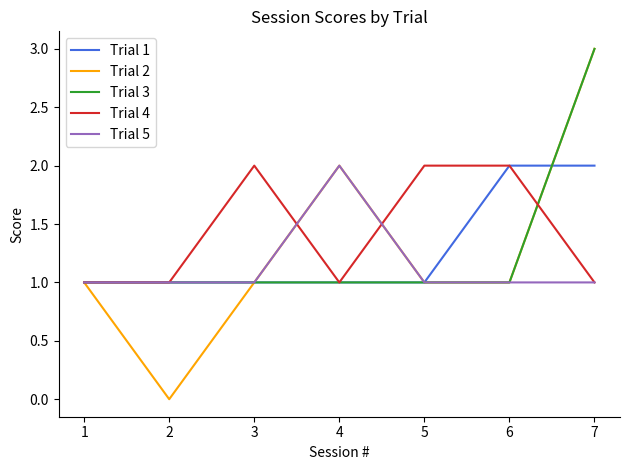

Which series has the largest total across all categories?

Trial 4